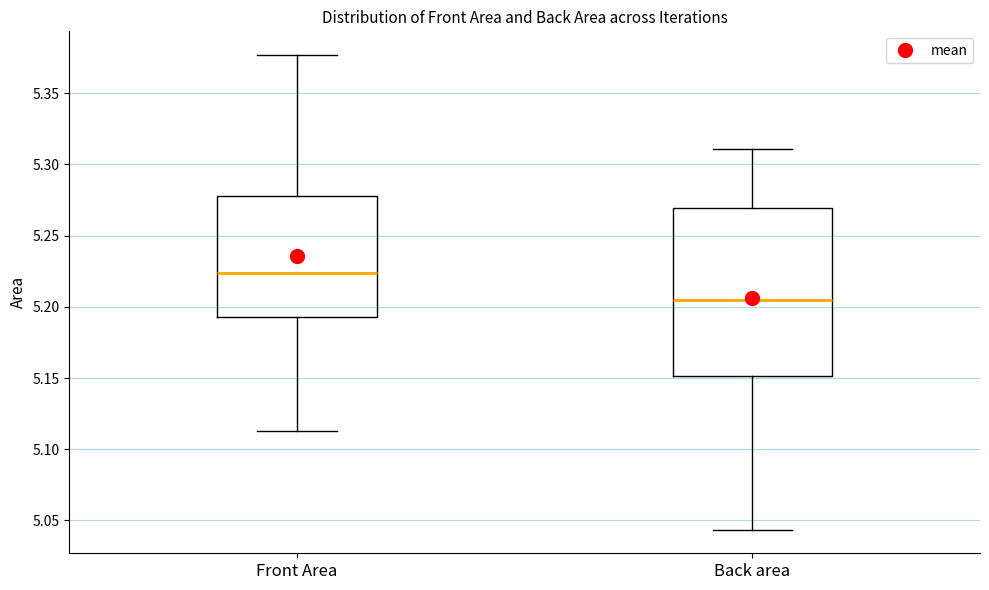

Reading left to right, read every box against the y-axis: the position of its median line, the range the box covers, and the ends of its whiskers. The values are not printed on the chart, so give them approximately, as read against the axis.

Front Area: median 5.225, box 5.195 to 5.280, whiskers 5.110 to 5.375
Back area: median 5.205, box 5.150 to 5.270, whiskers 5.045 to 5.310